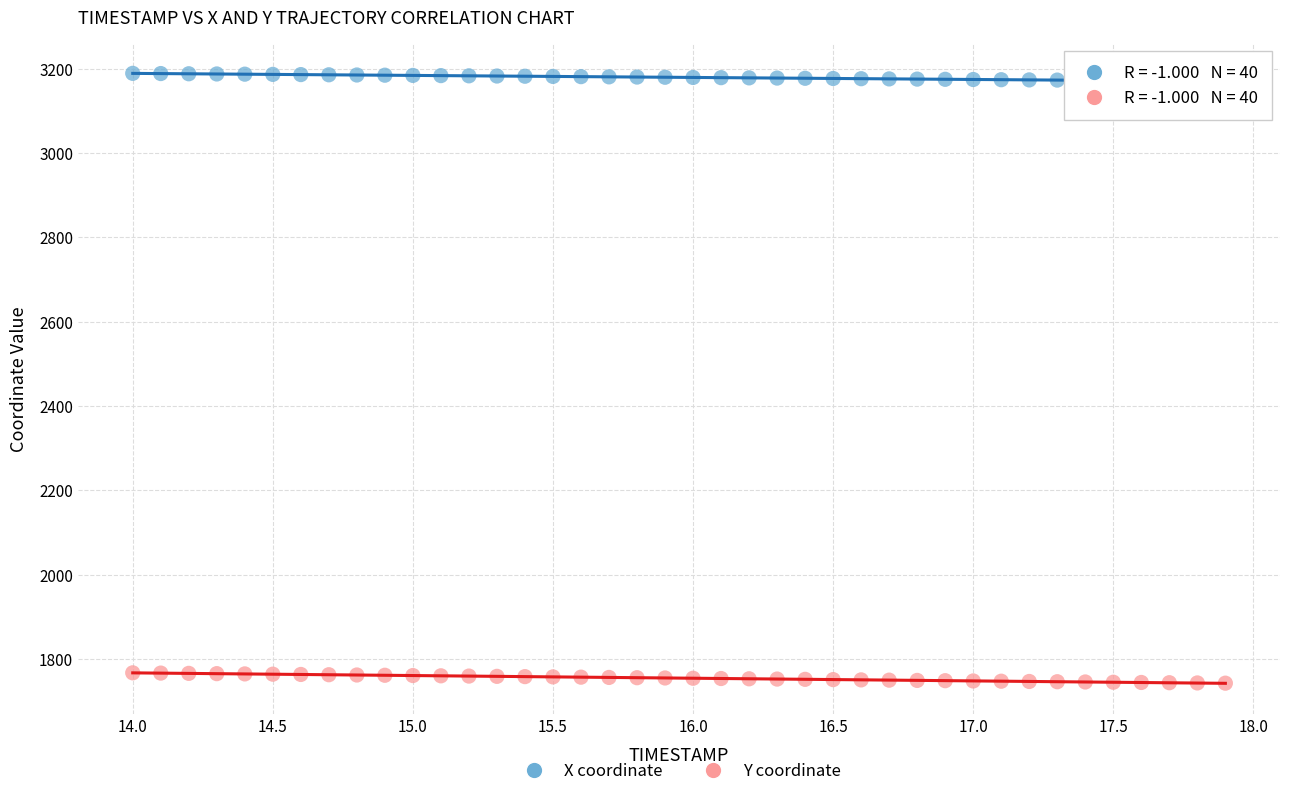

Which series reaches the minimum Y coordinate?

Y coordinate